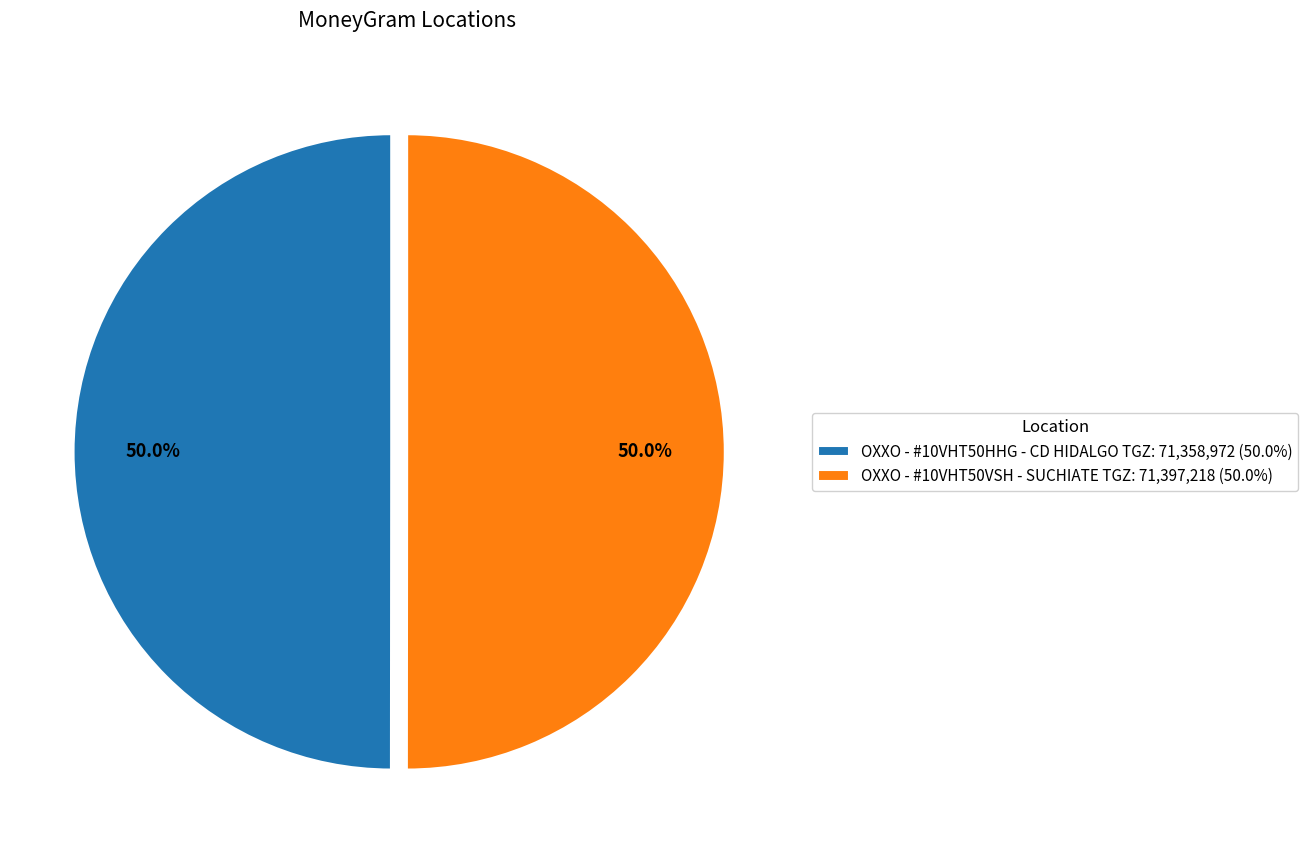

How many slices are in this pie chart?

2